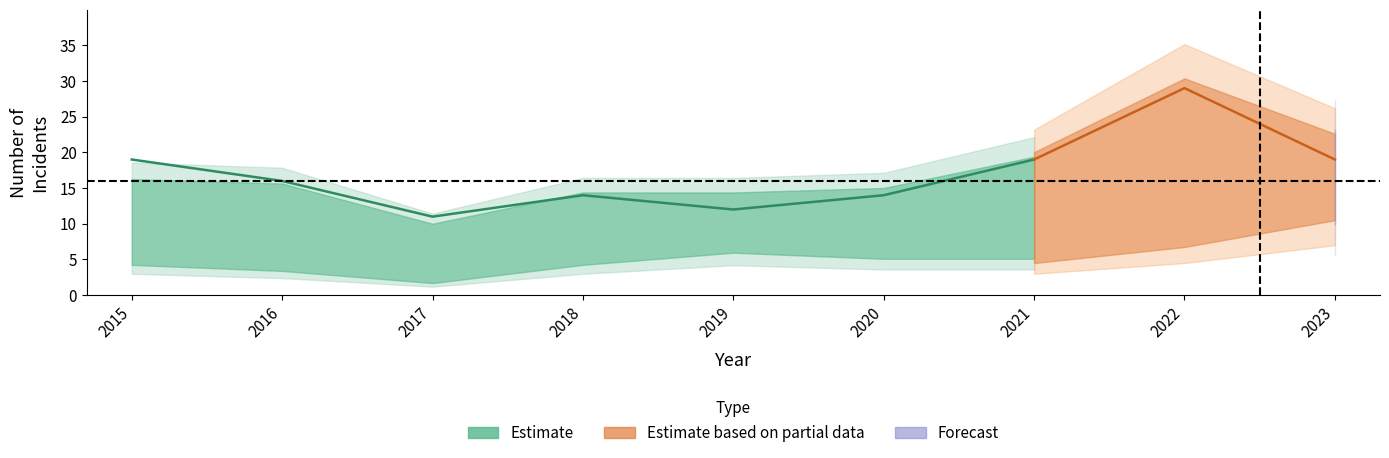

What is the minimum value shown in the chart?

1